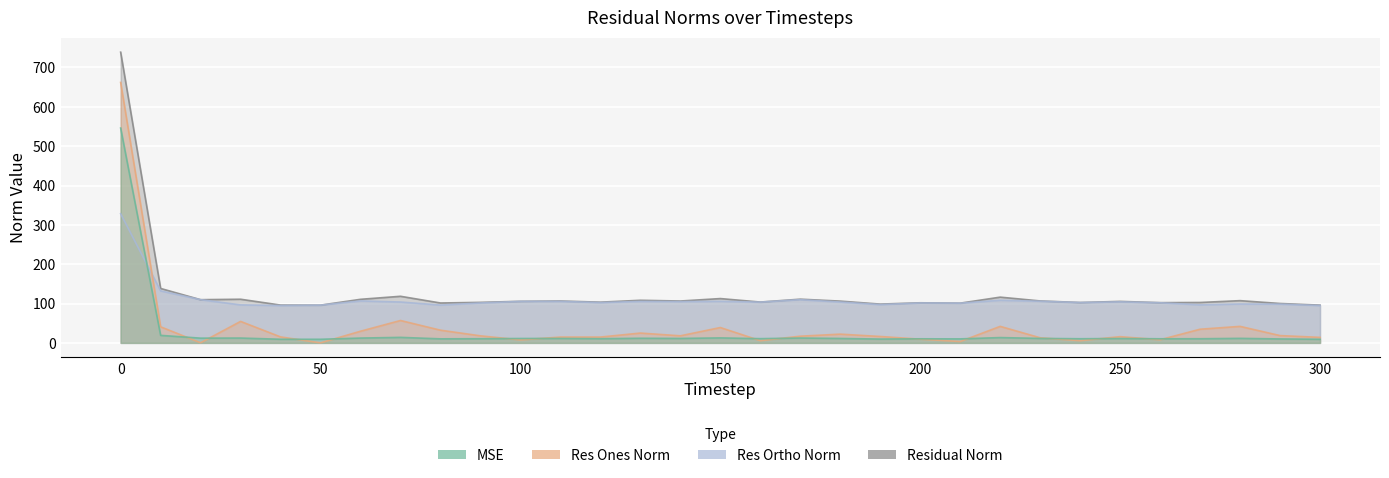

The mse series shows 10.4 at 200. True or false?

True